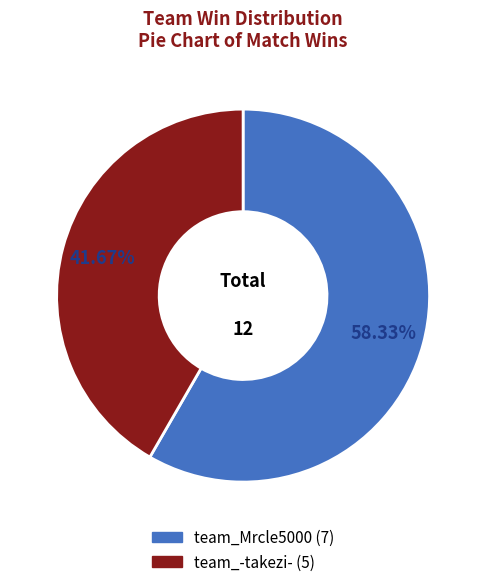

What is the largest slice in the pie chart?

team_Mrcle5000